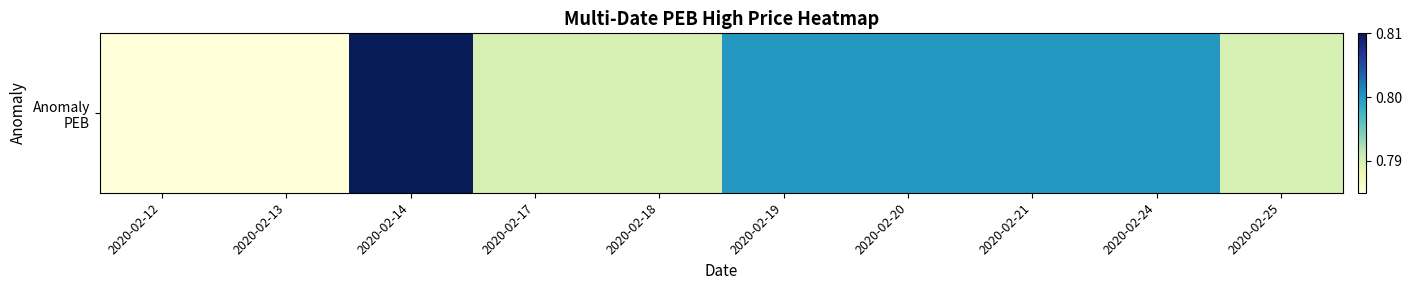

Between 2020-02-24 and 2020-02-12, which is larger?

2020-02-24